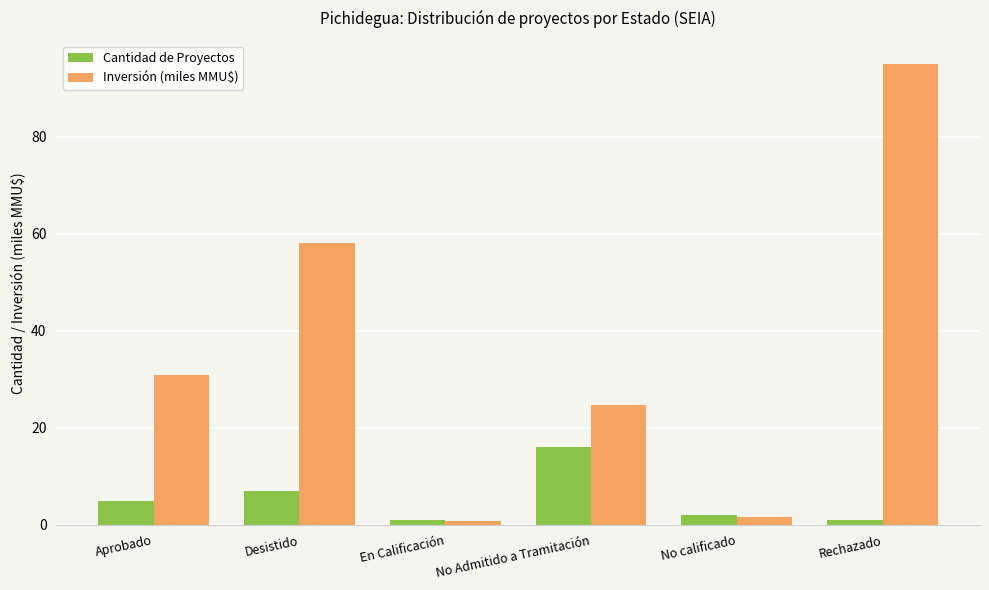

Which series has the largest total across all categories?

Inversión (miles MMU$)